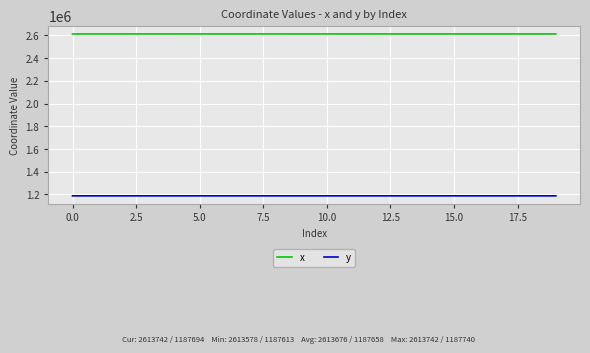

True or false: x and y intersect in this chart.

False